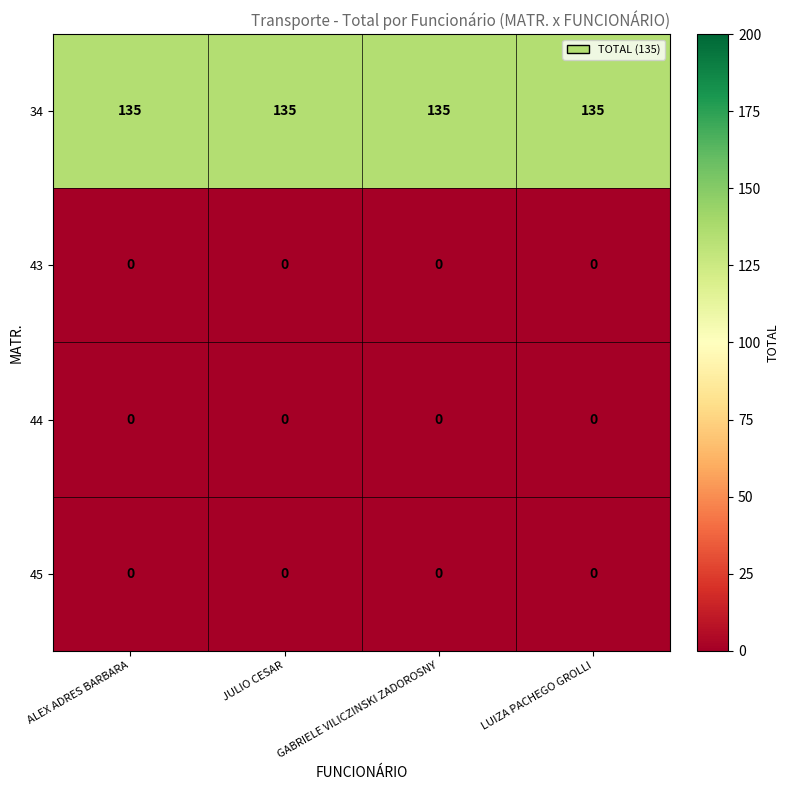

How many categories are shown in the chart?

4